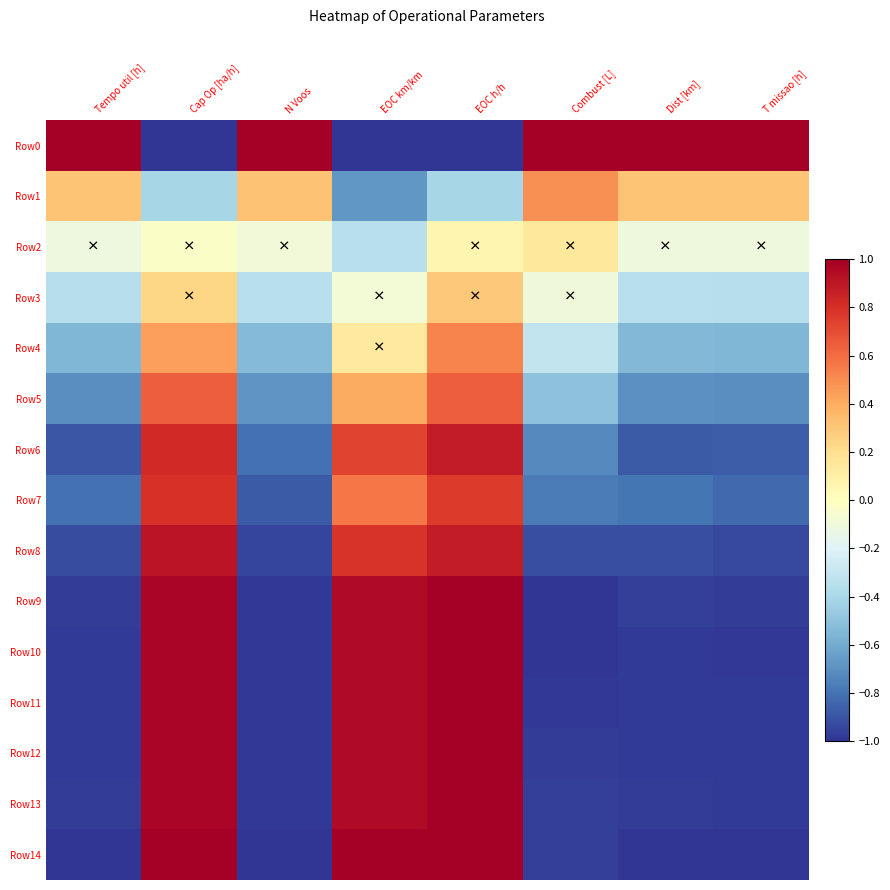

Reading left to right, extract all data points from this chart.

Row0: Tempo util [h]=1.0	Cap Op [ha/h]=-1.0	N Voos=1.0	EOC km/km=-1.0	EOC h/h=-1.0	Combust [L]=1.0	Dist [km]=1.0	T missao [h]=1.0
Row1: Tempo util [h]=0.3	Cap Op [ha/h]=-0.4	N Voos=0.3	EOC km/km=-0.7	EOC h/h=-0.4	Combust [L]=0.5	Dist [km]=0.3	T missao [h]=0.3
Row2: Tempo util [h]=-0.1	Cap Op [ha/h]=-0.0	N Voos=-0.1	EOC km/km=-0.4	EOC h/h=0.1	Combust [L]=0.1	Dist [km]=-0.1	T missao [h]=-0.1
Row3: Tempo util [h]=-0.4	Cap Op [ha/h]=0.2	N Voos=-0.3	EOC km/km=-0.1	EOC h/h=0.3	Combust [L]=-0.1	Dist [km]=-0.3	T missao [h]=-0.4
Row4: Tempo util [h]=-0.6	Cap Op [ha/h]=0.4	N Voos=-0.5	EOC km/km=0.1	EOC h/h=0.5	Combust [L]=-0.3	Dist [km]=-0.5	T missao [h]=-0.5
Row5: Tempo util [h]=-0.7	Cap Op [ha/h]=0.6	N Voos=-0.7	EOC km/km=0.4	EOC h/h=0.6	Combust [L]=-0.5	Dist [km]=-0.7	T missao [h]=-0.7
Row6: Tempo util [h]=-0.9	Cap Op [ha/h]=0.8	N Voos=-0.8	EOC km/km=0.7	EOC h/h=0.9	Combust [L]=-0.7	Dist [km]=-0.9	T missao [h]=-0.9
Row7: Tempo util [h]=-0.8	Cap Op [ha/h]=0.8	N Voos=-0.9	EOC km/km=0.6	EOC h/h=0.8	Combust [L]=-0.8	Dist [km]=-0.8	T missao [h]=-0.8
Row8: Tempo util [h]=-0.9	Cap Op [ha/h]=0.9	N Voos=-0.9	EOC km/km=0.8	EOC h/h=0.9	Combust [L]=-0.9	Dist [km]=-0.9	T missao [h]=-0.9
Row9: Tempo util [h]=-1.0	Cap Op [ha/h]=1.0	N Voos=-1.0	EOC km/km=0.9	EOC h/h=1.0	Combust [L]=-1.0	Dist [km]=-1.0	T missao [h]=-1.0
Row10: Tempo util [h]=-1.0	Cap Op [ha/h]=1.0	N Voos=-1.0	EOC km/km=0.9	EOC h/h=1.0	Combust [L]=-1.0	Dist [km]=-1.0	T missao [h]=-1.0
Row11: Tempo util [h]=-1.0	Cap Op [ha/h]=1.0	N Voos=-1.0	EOC km/km=0.9	EOC h/h=1.0	Combust [L]=-1.0	Dist [km]=-1.0	T missao [h]=-1.0
Row12: Tempo util [h]=-1.0	Cap Op [ha/h]=1.0	N Voos=-1.0	EOC km/km=0.9	EOC h/h=1.0	Combust [L]=-1.0	Dist [km]=-1.0	T missao [h]=-1.0
Row13: Tempo util [h]=-1.0	Cap Op [ha/h]=1.0	N Voos=-1.0	EOC km/km=0.9	EOC h/h=1.0	Combust [L]=-1.0	Dist [km]=-1.0	T missao [h]=-1.0
Row14: Tempo util [h]=-1.0	Cap Op [ha/h]=1.0	N Voos=-1.0	EOC km/km=1.0	EOC h/h=1.0	Combust [L]=-1.0	Dist [km]=-1.0	T missao [h]=-1.0